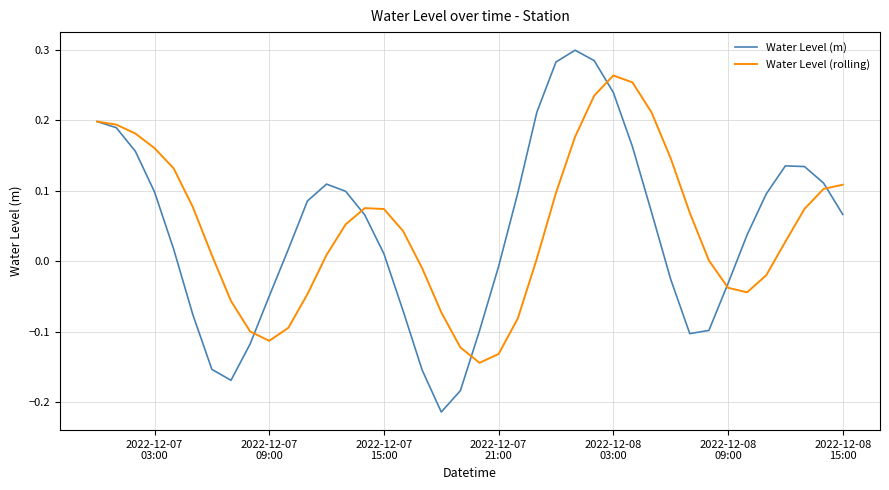

Which series has the largest range (max minus min)?

Water Level (m)